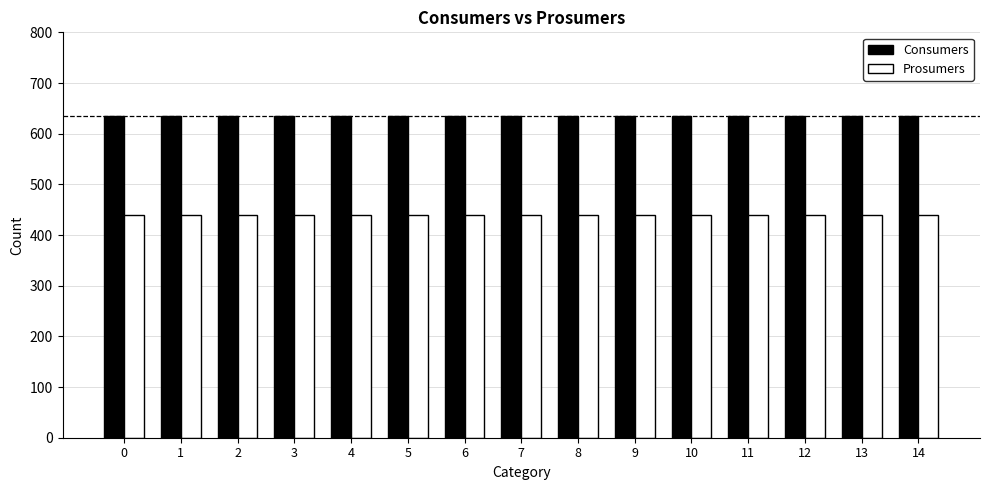

How many bars are there in total?

30